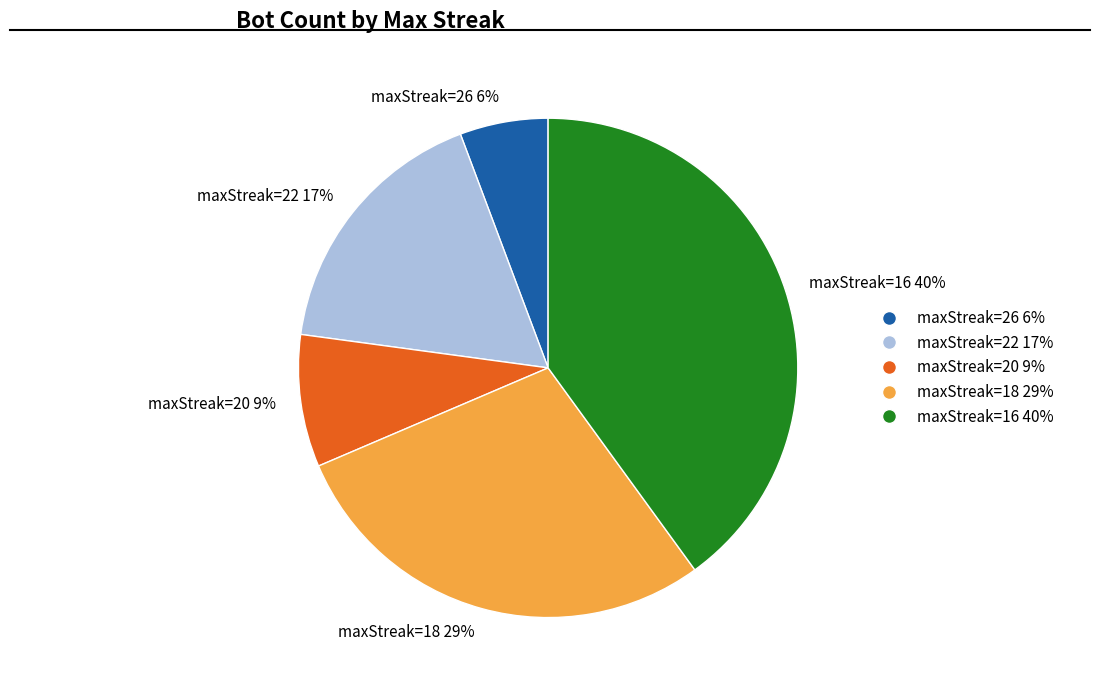

Is the sum of maxStreak=20 9% and maxStreak=18 29% greater than half?

No